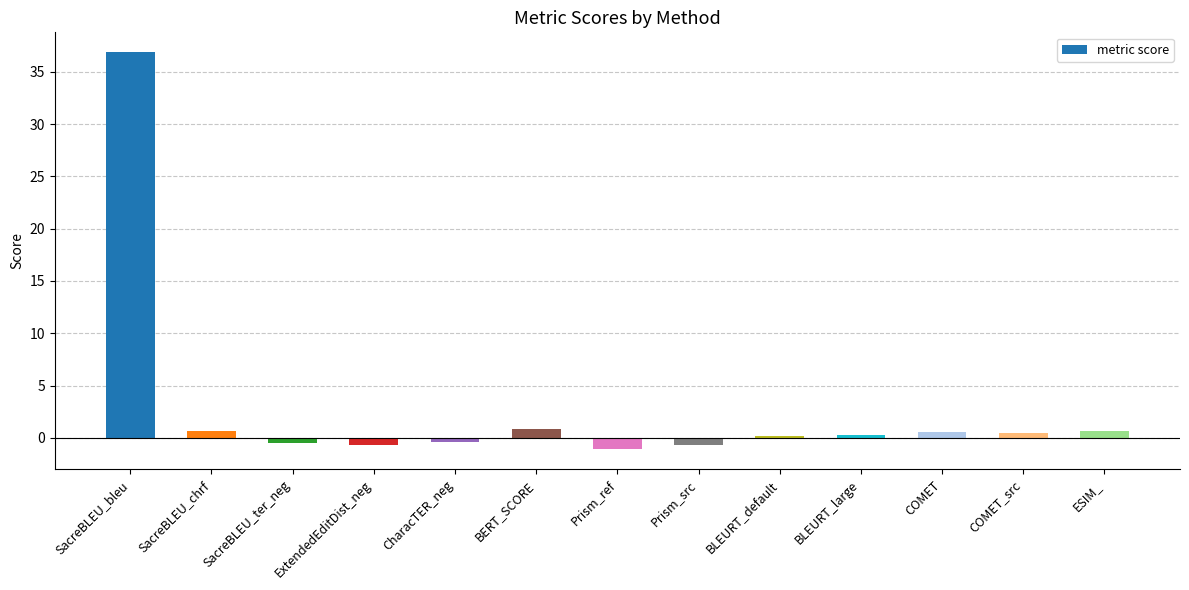

What is the difference between the maximum and minimum values?

38.0